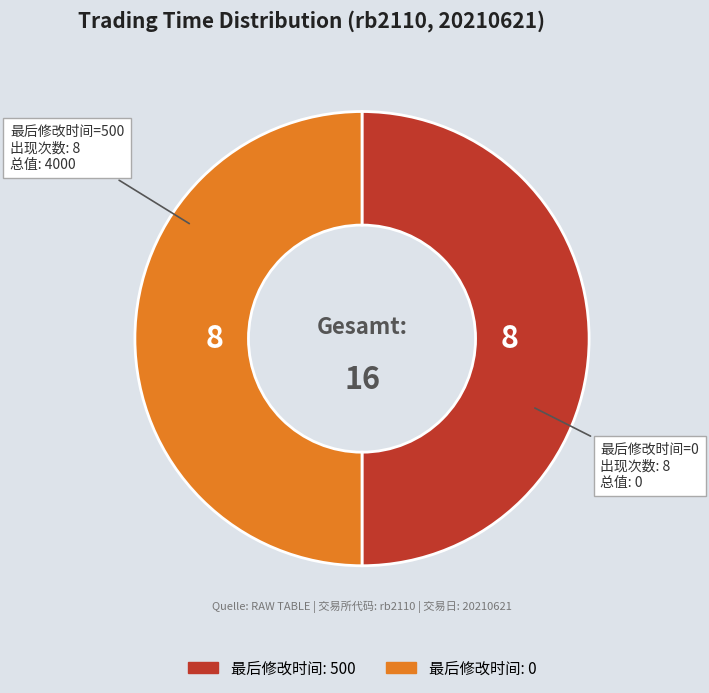

How many segments does this pie chart have?

2